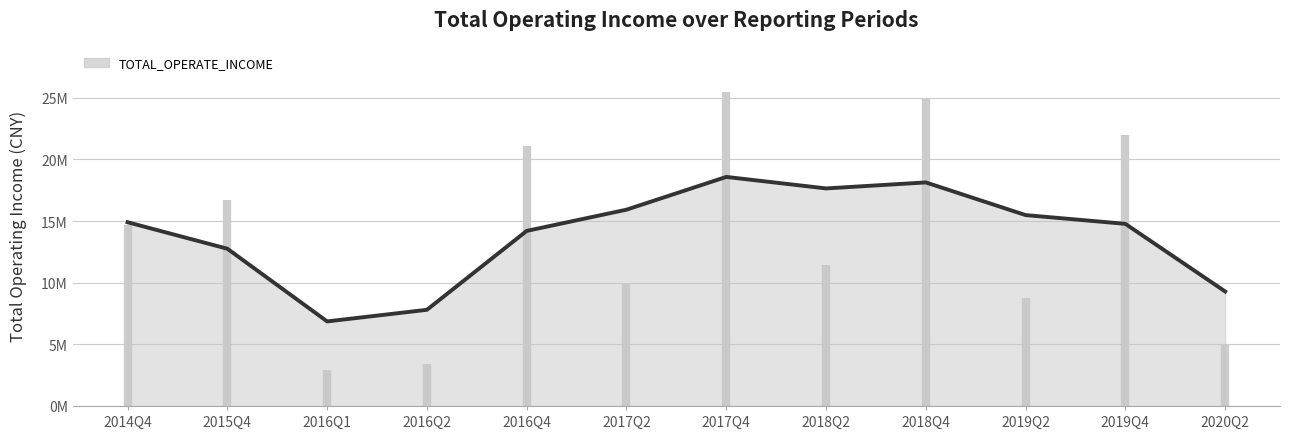

How many data points are less than 14903328?

6